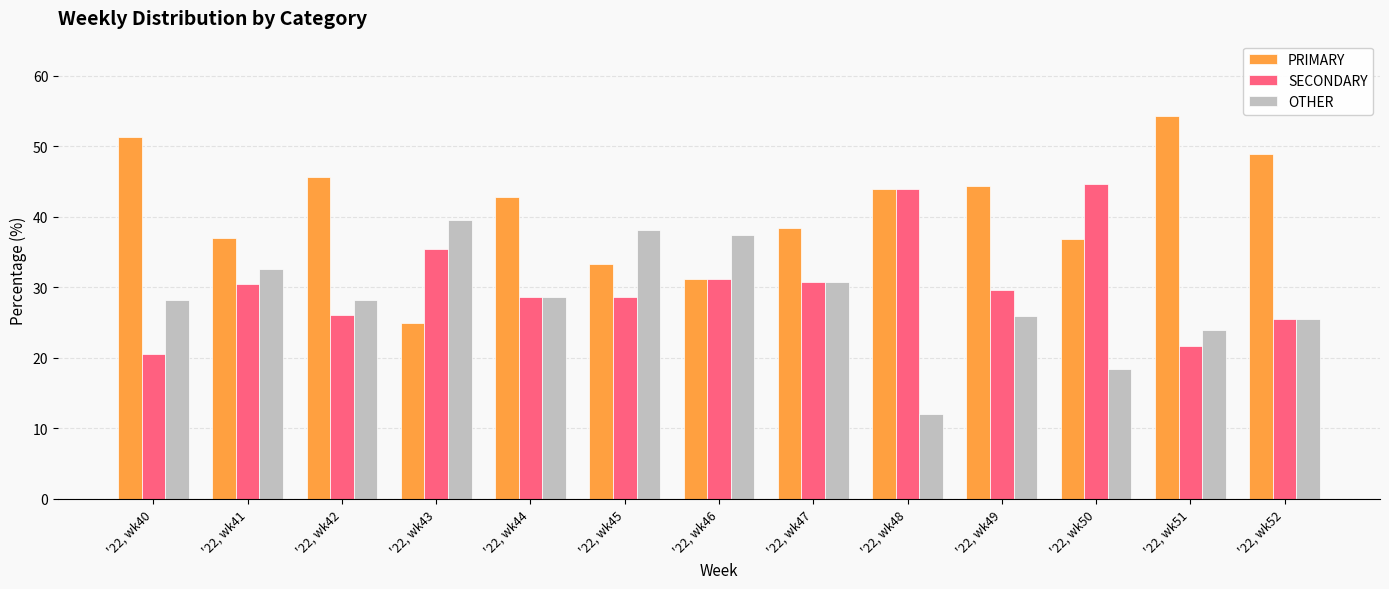

How many bars are there in each group?

3